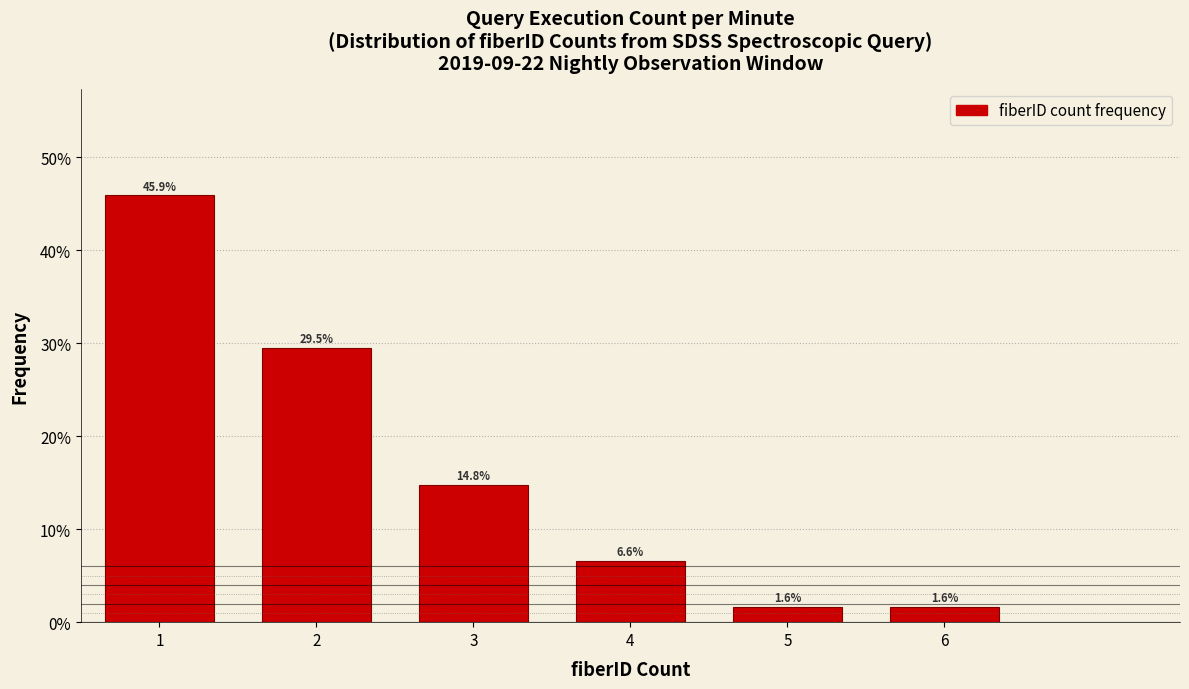

What is the height of the bar covering 1.5 to 2.5 on the x-axis?

29.5